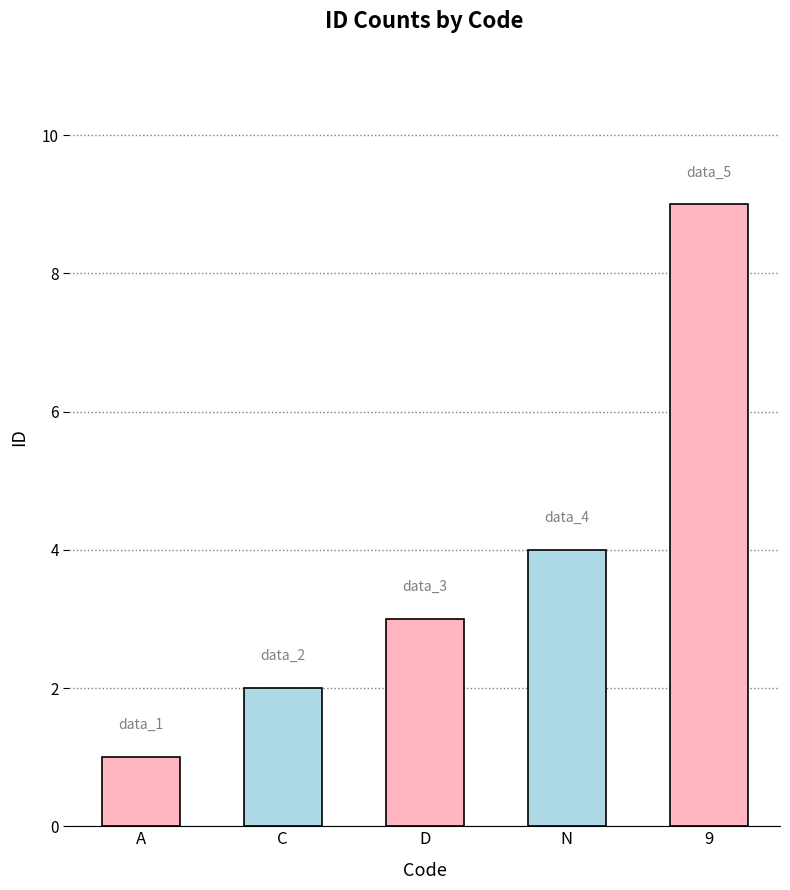

Reading left to right, extract all data points from this chart.

A=1	C=2	D=3	N=4	9=9